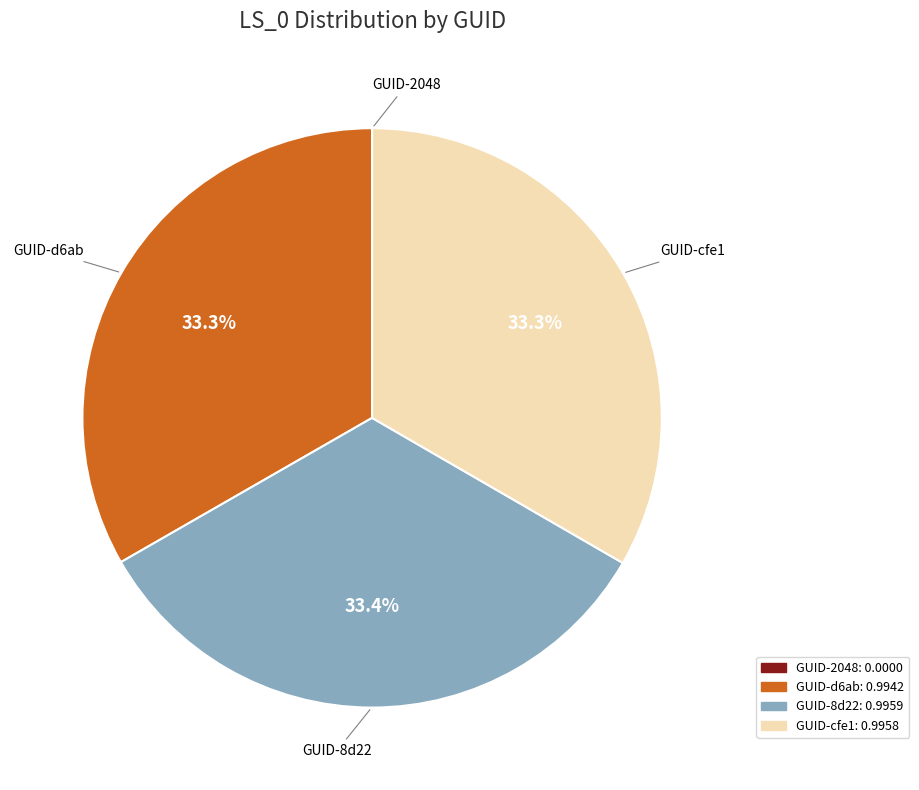

Does any single category account for the majority?

No